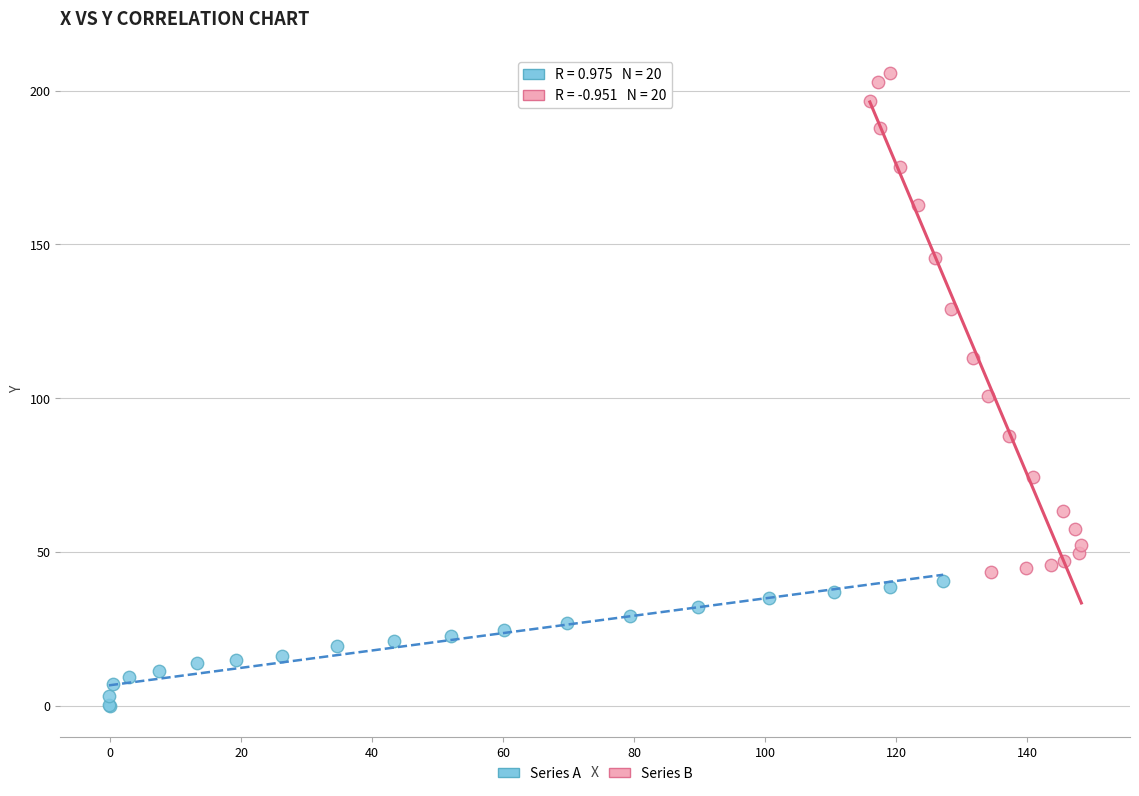

What are all the series names shown in the legend?

Series A, Series B